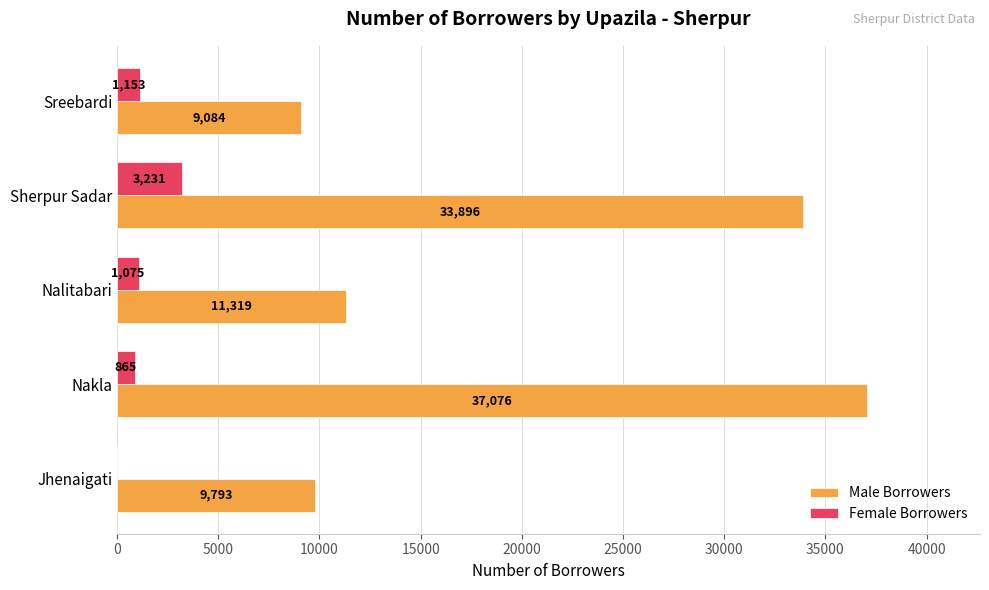

How many data points does each series have?

5